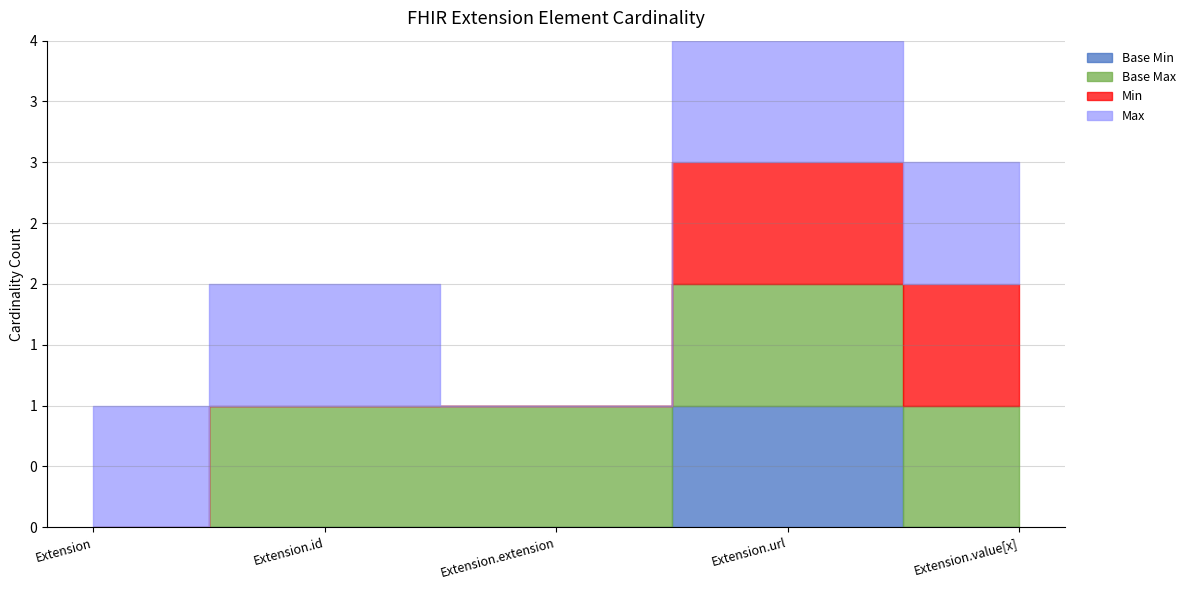

Reading left to right, transcribe all the data shown in this chart.

Base Min: Extension=0	Extension.id=0	Extension.extension=0	Extension.url=1	Extension.value[x]=0
Base Max: Extension=0	Extension.id=1	Extension.extension=1	Extension.url=1	Extension.value[x]=1
Min: Extension=0	Extension.id=0	Extension.extension=0	Extension.url=1	Extension.value[x]=1
Max: Extension=1	Extension.id=1	Extension.extension=0	Extension.url=1	Extension.value[x]=1